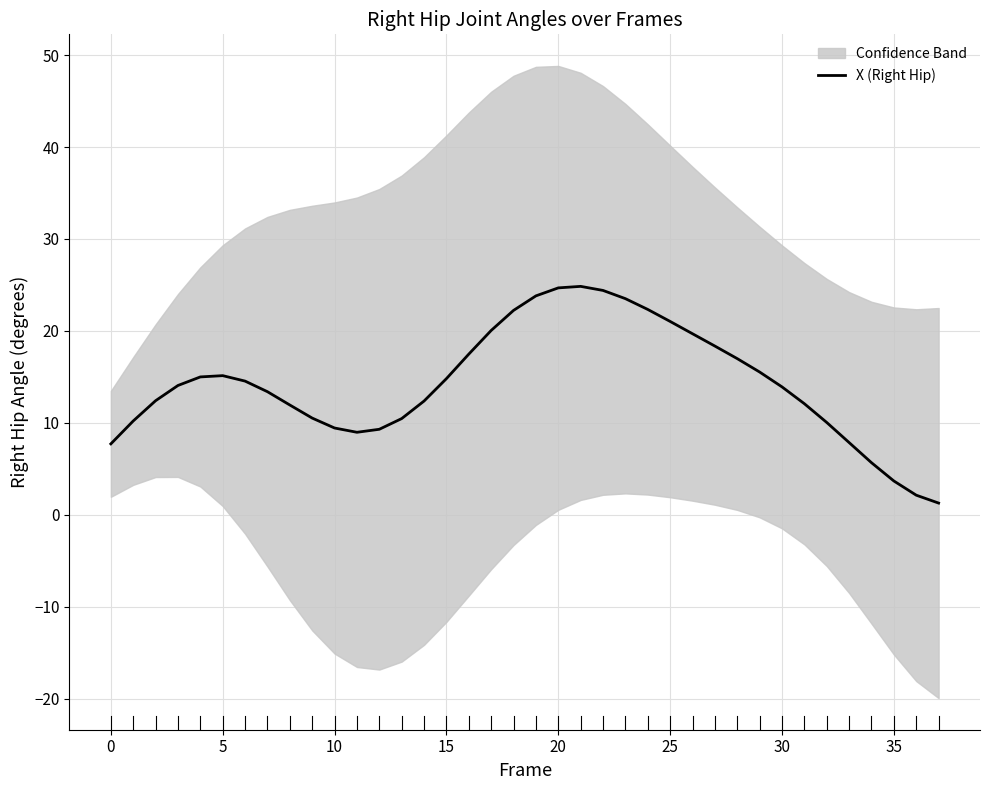

The value at 13 is 10.5. True or false?

True